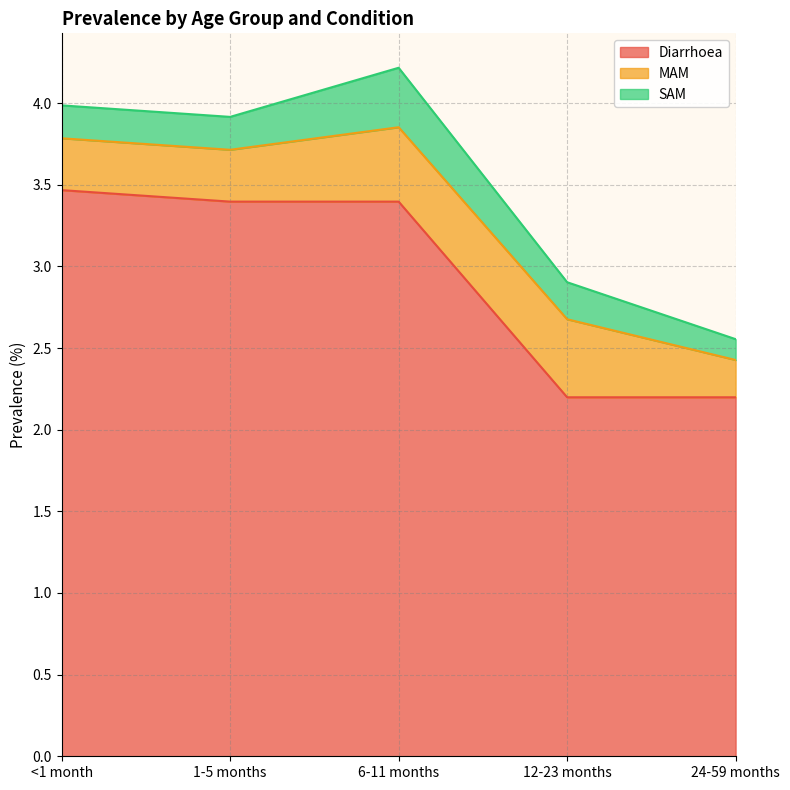

Reading left to right, list all the values displayed in this chart.

Diarrhoea: <1 month=3.5	1-5 months=3.4	6-11 months=3.4	12-23 months=2.2	24-59 months=2.2
MAM: <1 month=0.3	1-5 months=0.3	6-11 months=0.5	12-23 months=0.5	24-59 months=0.2
SAM: <1 month=0.2	1-5 months=0.2	6-11 months=0.4	12-23 months=0.2	24-59 months=0.1